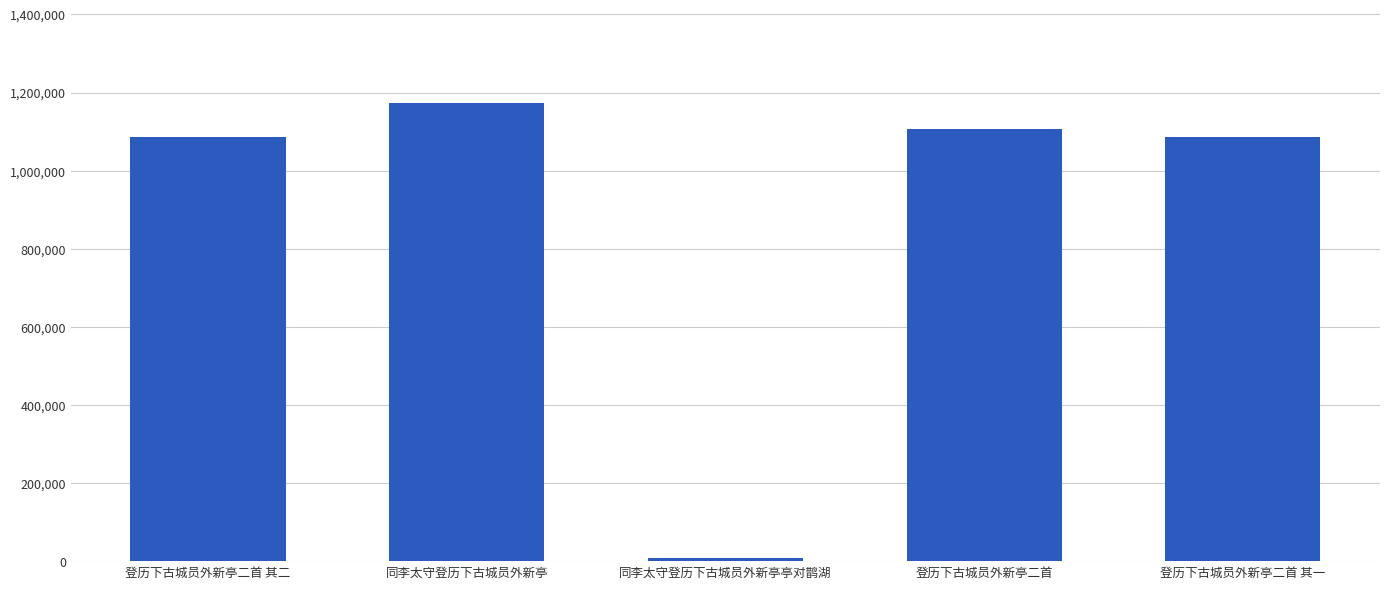

What is the value of the 4th bar from the left?

1106948